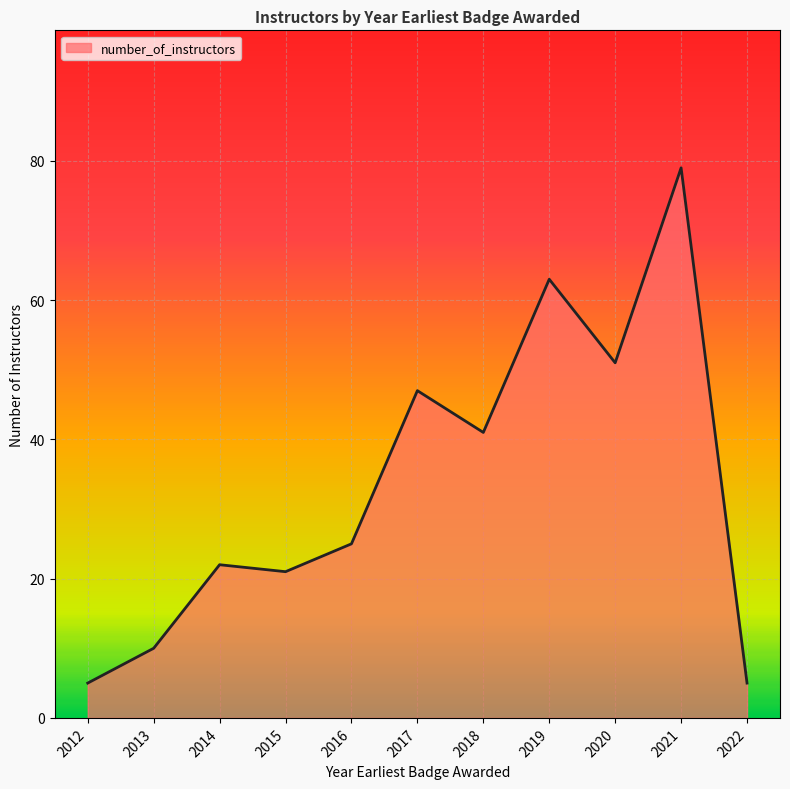

Between 2017 and 2012, which is larger?

2017